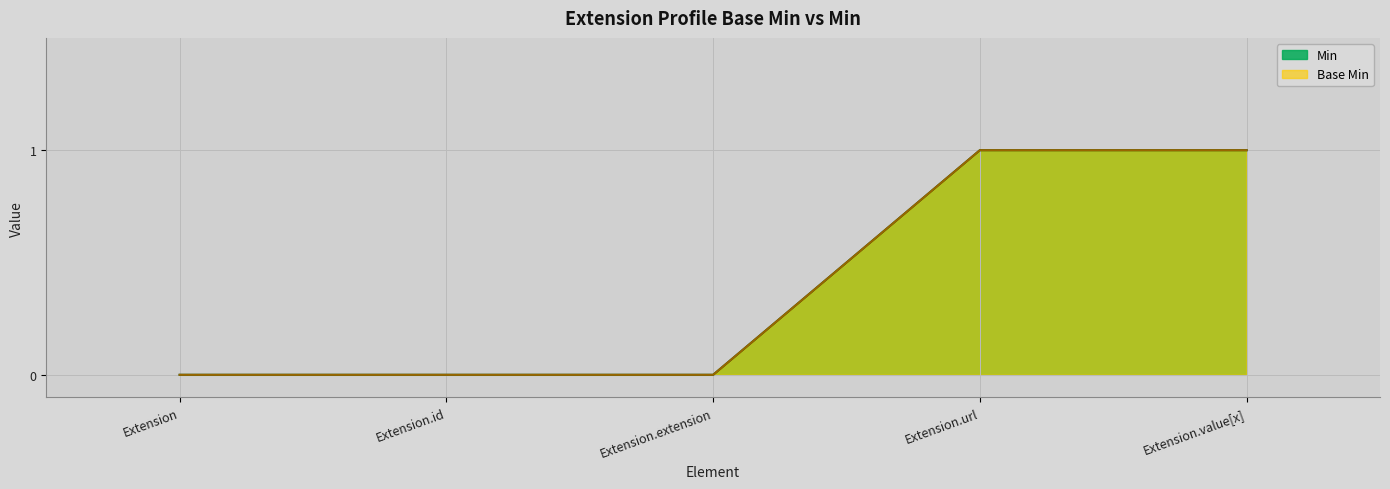

True or false: Base Min and Min cross at least once.

False